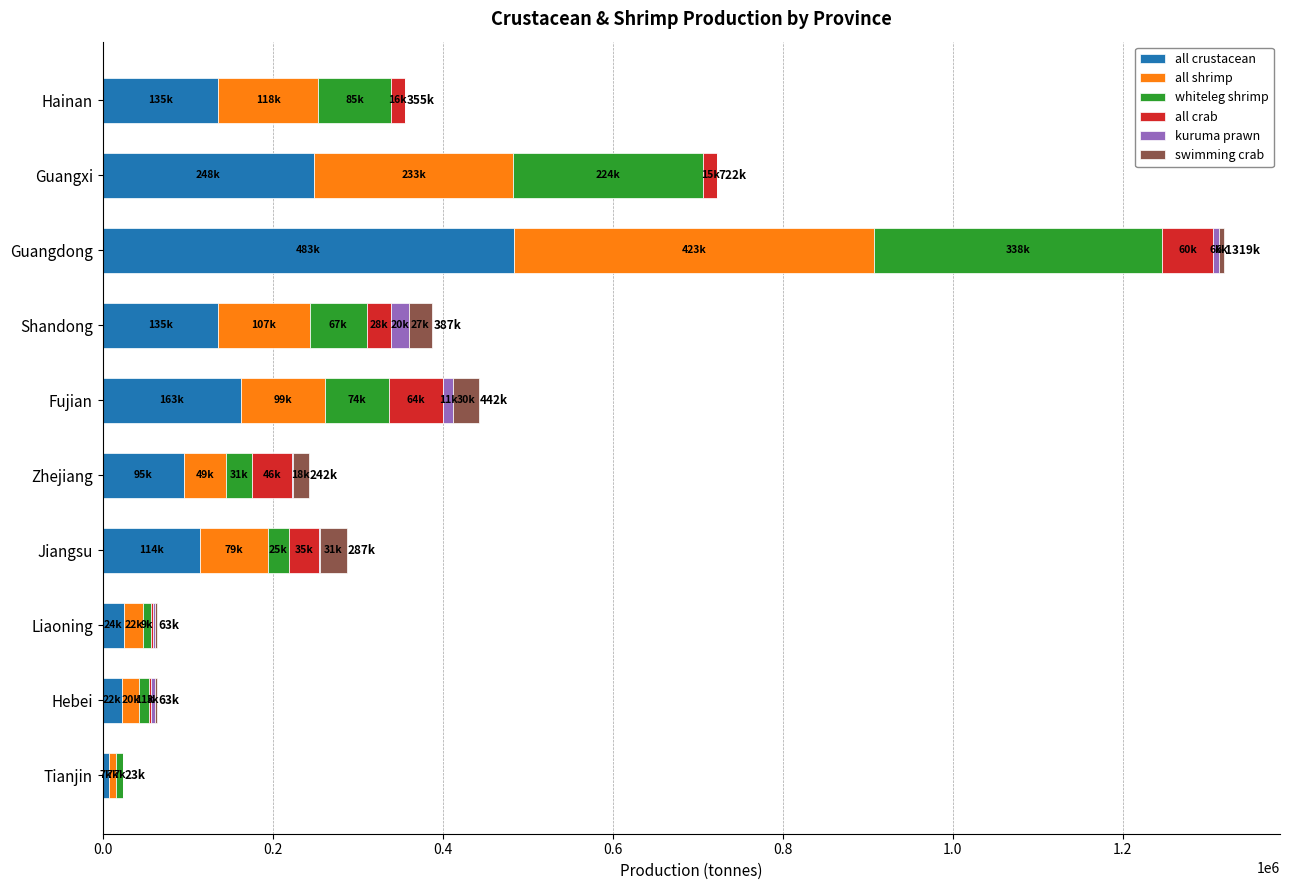

What is the sum of all all crustacean values?

1432763